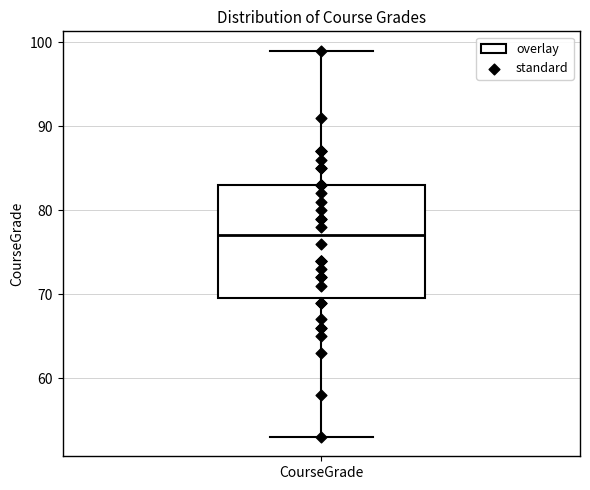

Read this box plot against the y-axis: the position of the median line, the range covered by the box, and the ends of both whiskers. The values are not printed on the chart, so give them approximately, as read against the axis.

median 77, box 70 to 83, whiskers 53 to 99